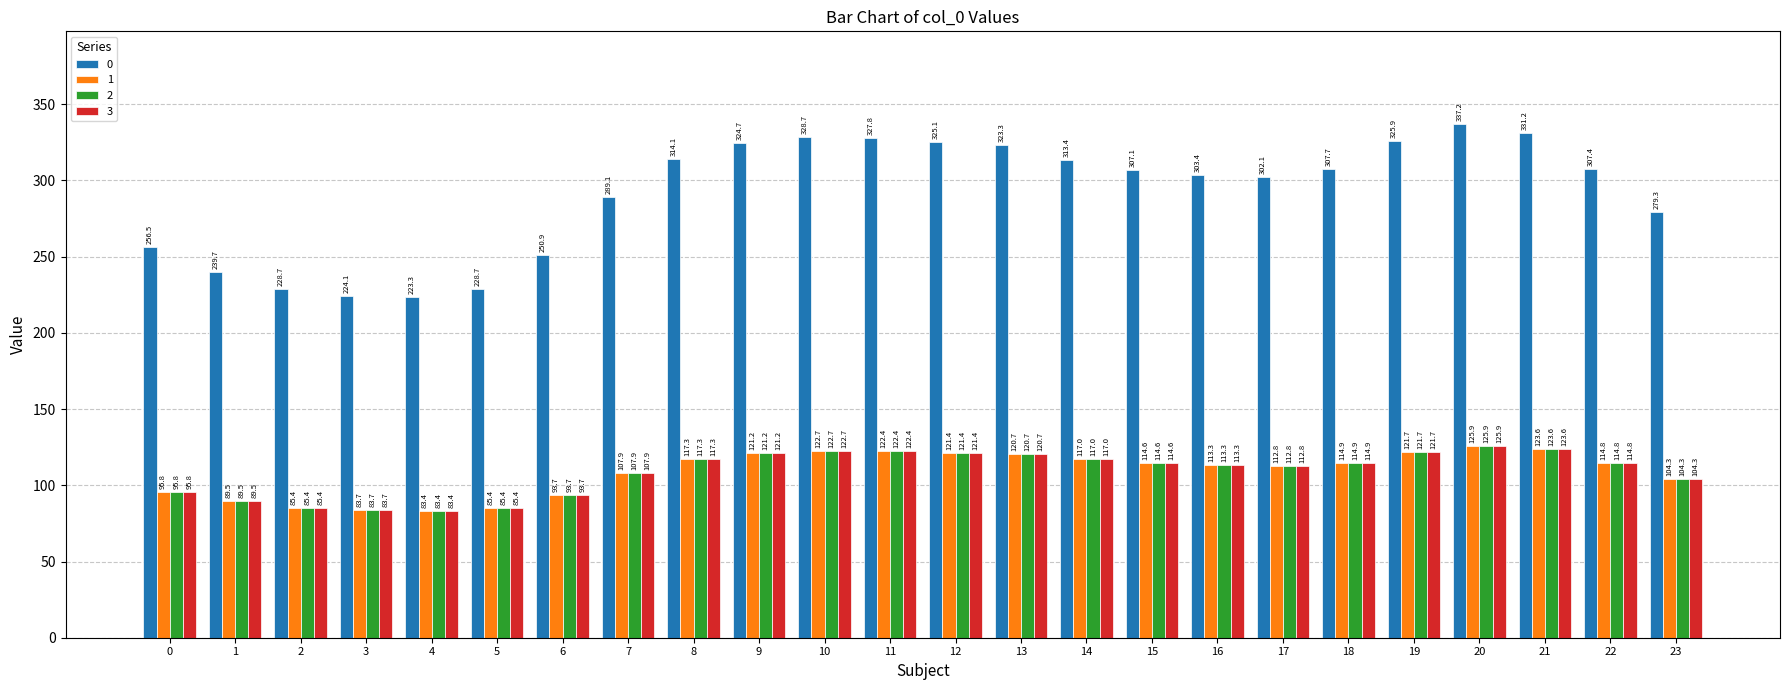

What is the average value of the 2 series?

108.9